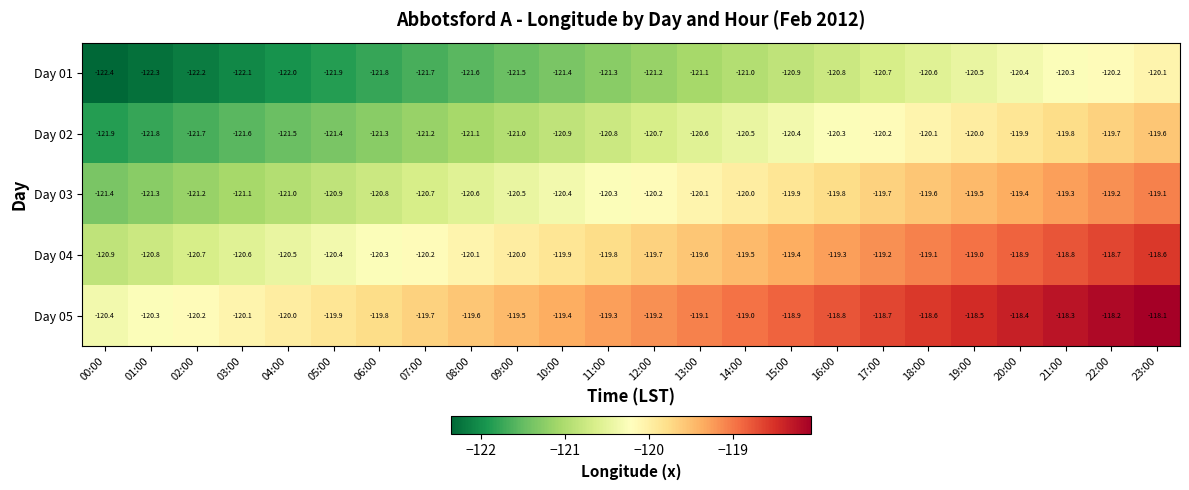

What is the lowest value of the Day 04 series?

-120.9